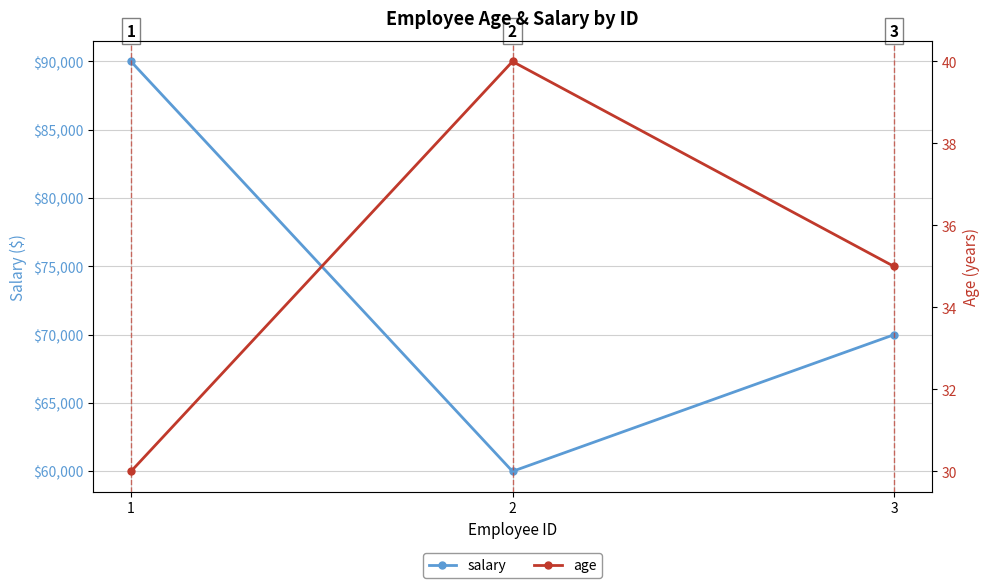

Rank the series by their average value, from lowest to highest.

age, salary